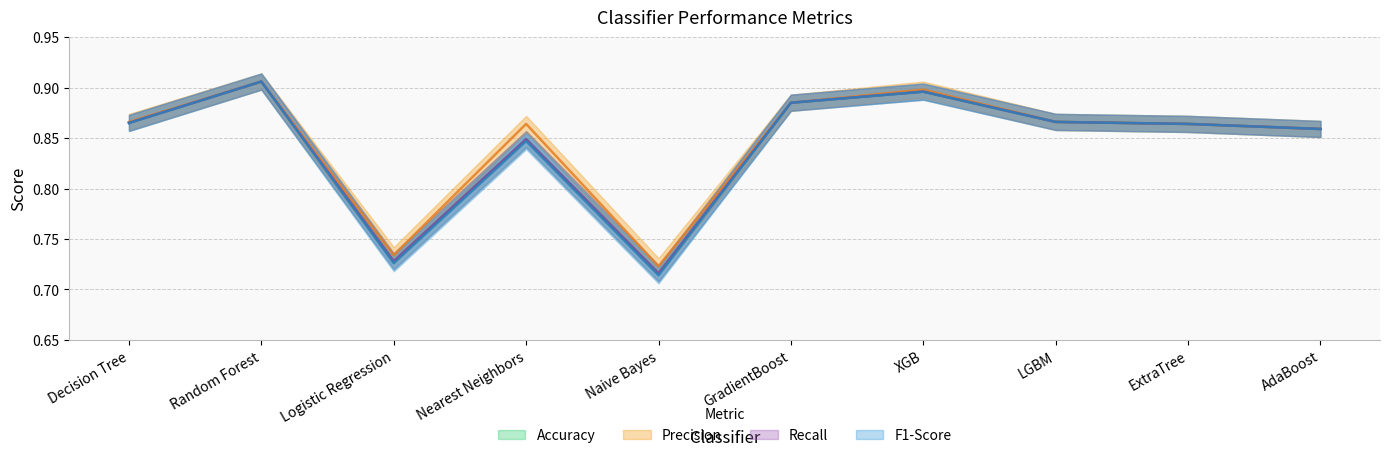

What is the label of the 6th point from the left?

GradientBoost